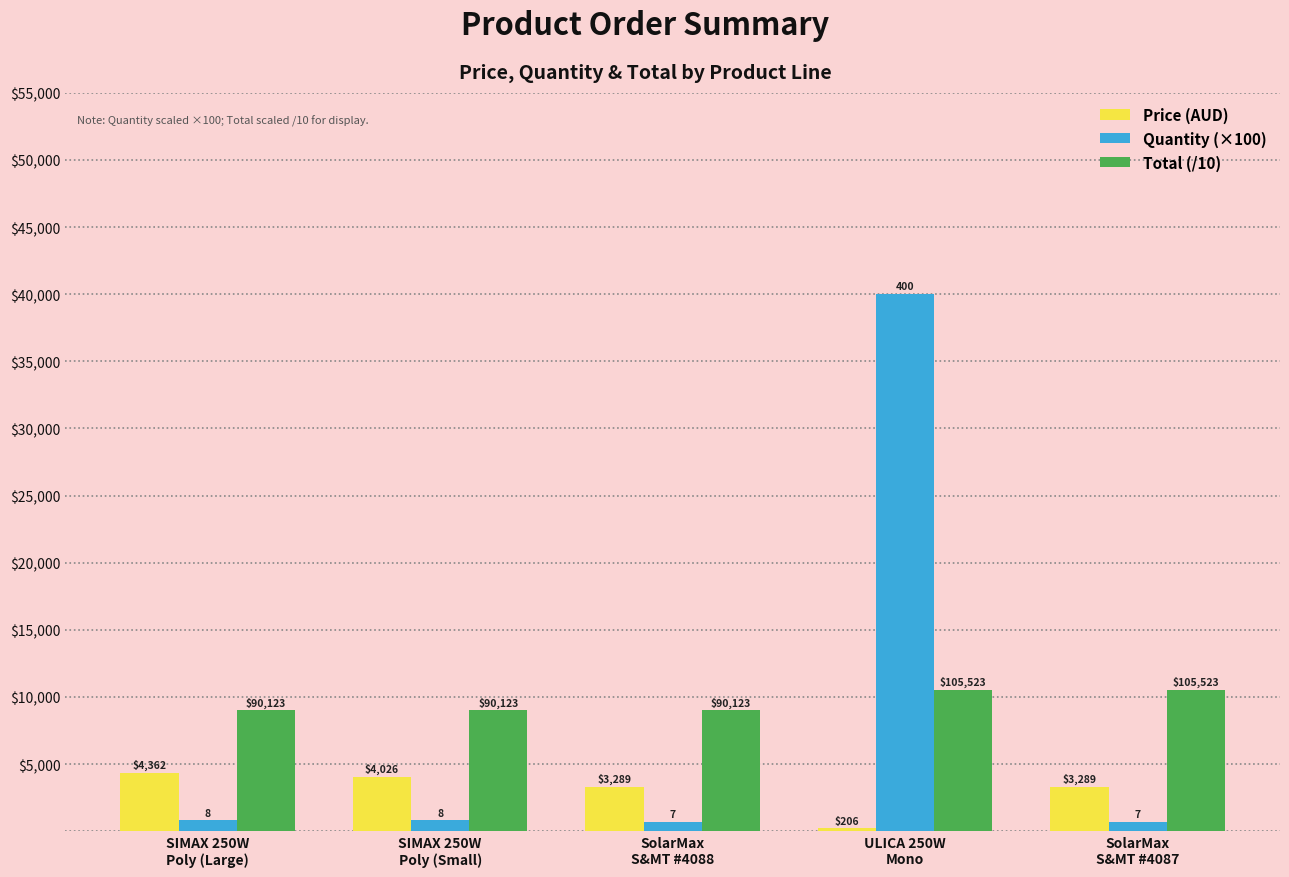

The quantity series shows 800.0 at SIMAX 250W
Poly (Large). True or false?

True